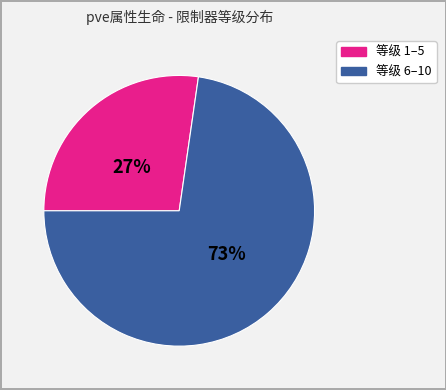

Does any single category account for the majority?

Yes